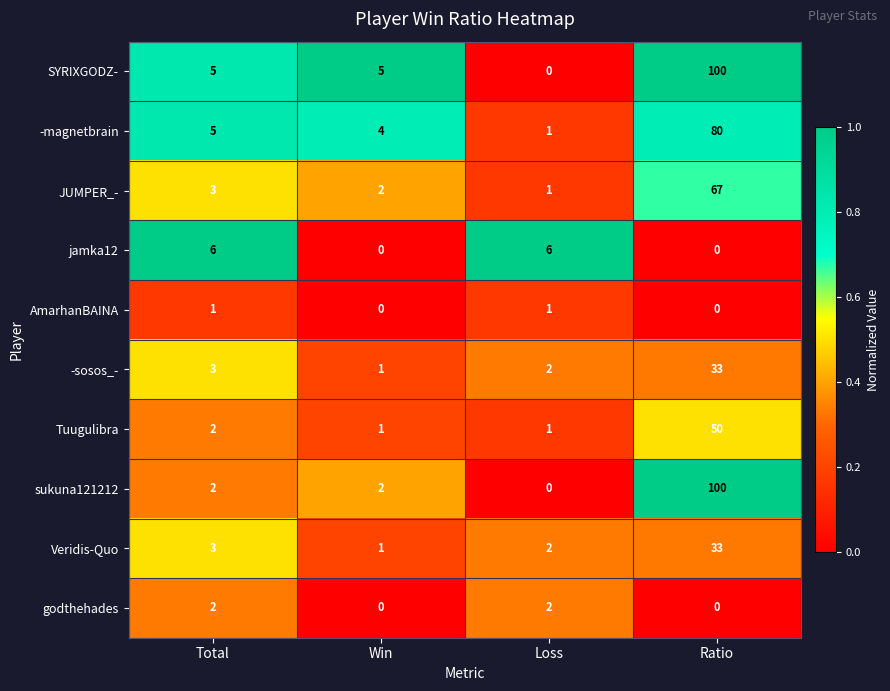

Between Total and Loss, which series saw the biggest shift?

SYRIXGODZ-